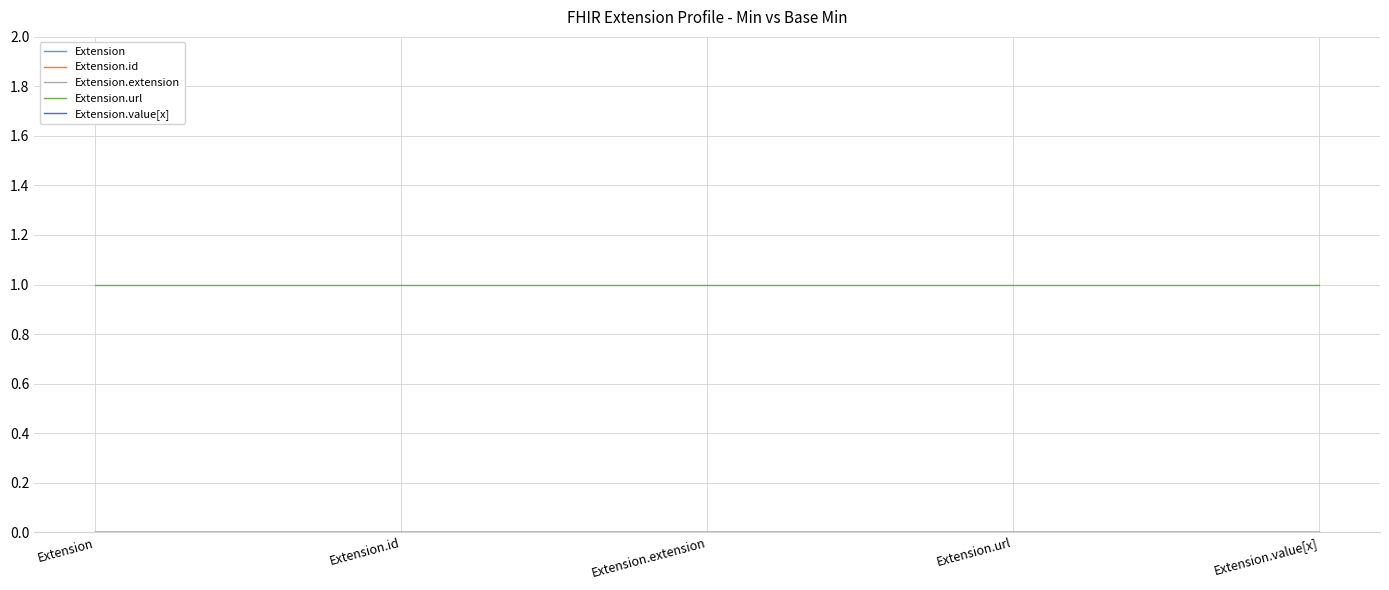

Is it true that Extension equals 0 at Extension.extension?

True